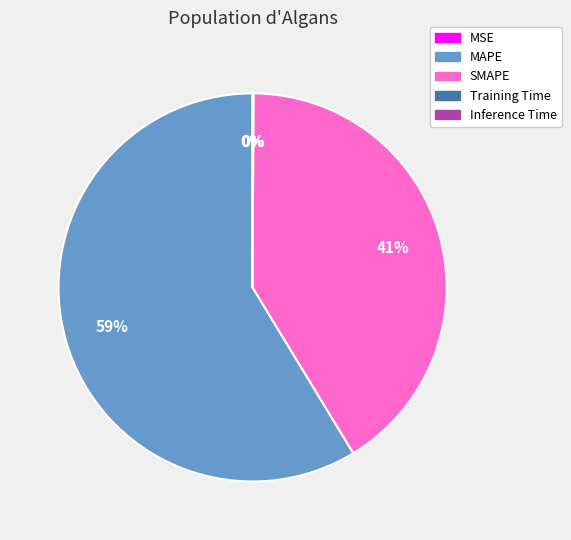

Which slice represents more than half of the pie?

MAPE